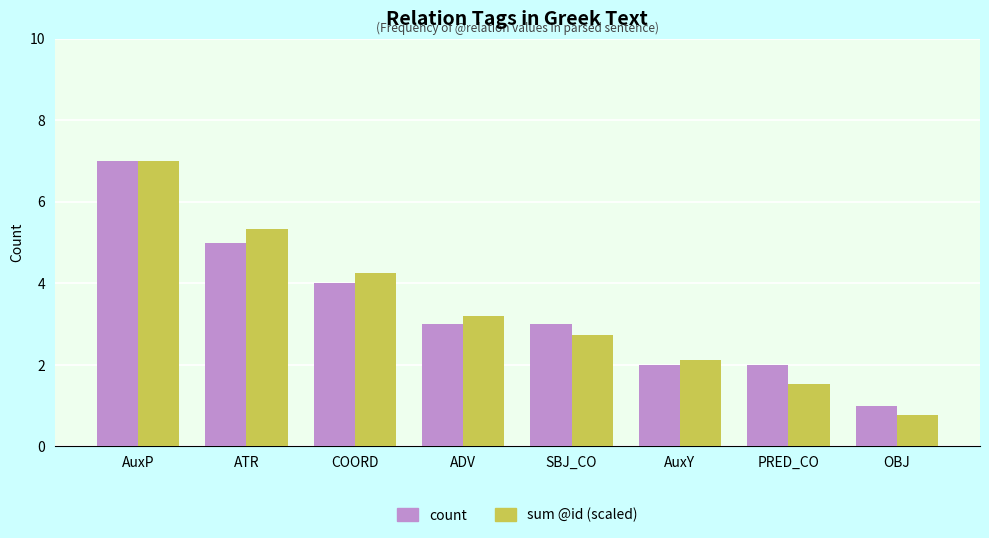

What is the difference between the highest and lowest values at SBJ_CO?

0.3